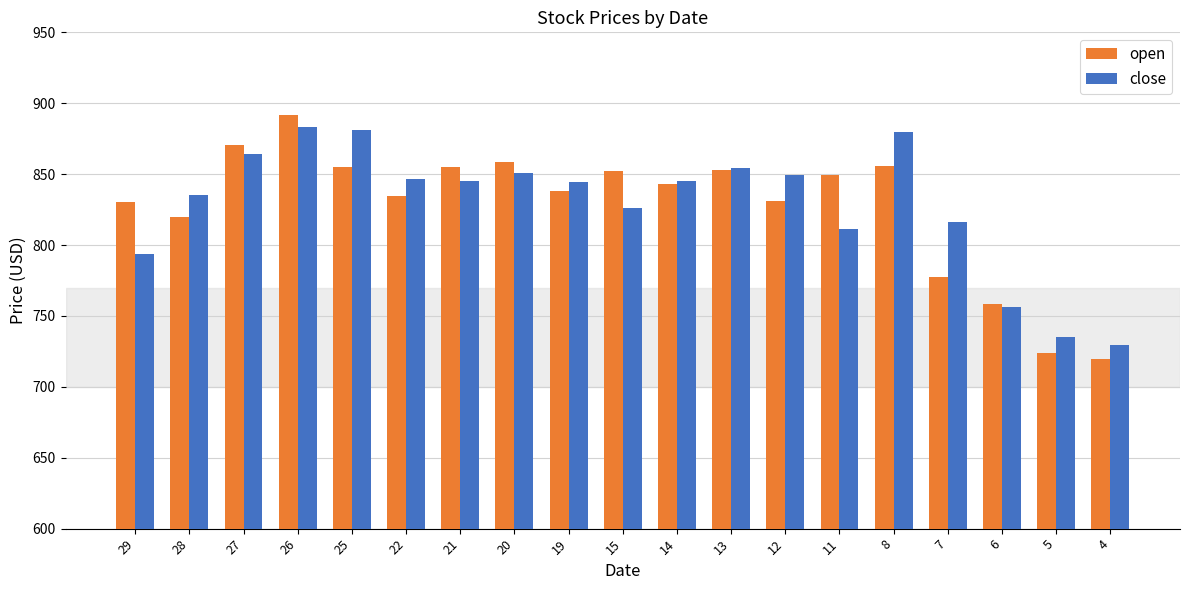

How many bars are there in each group?

2